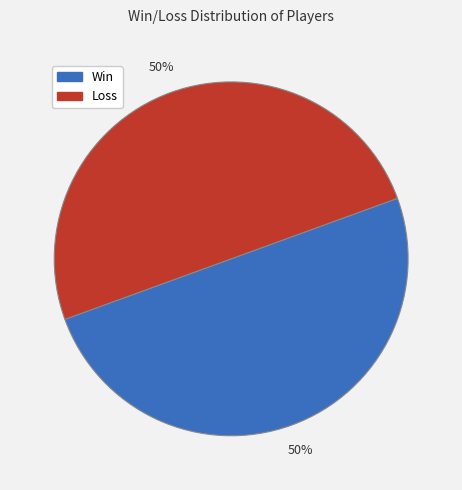

To the nearest percent, what is the average slice percentage?

50%